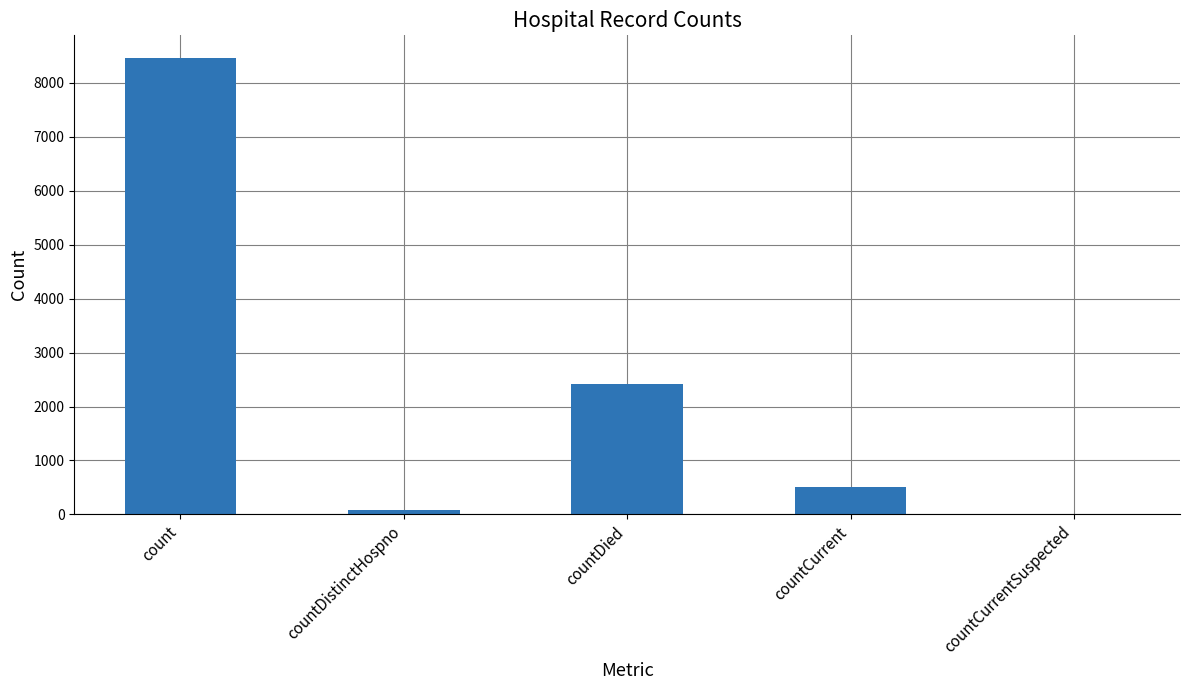

Which has a higher value, countCurrentSuspected or countDied?

countDied